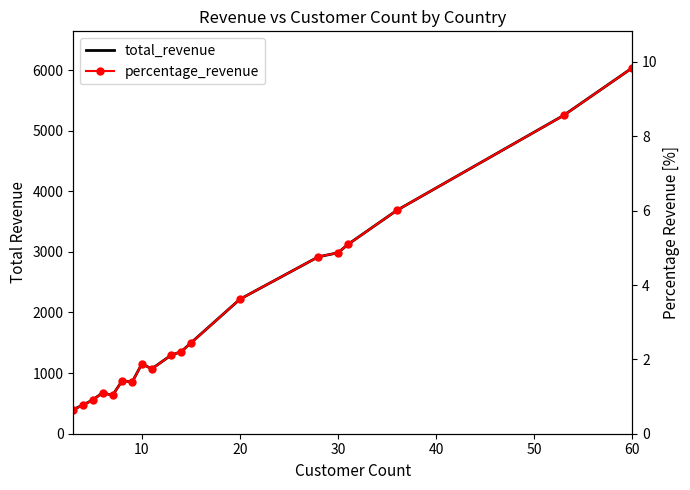

True or false: total_revenue has more than 2 interior local peaks.

True